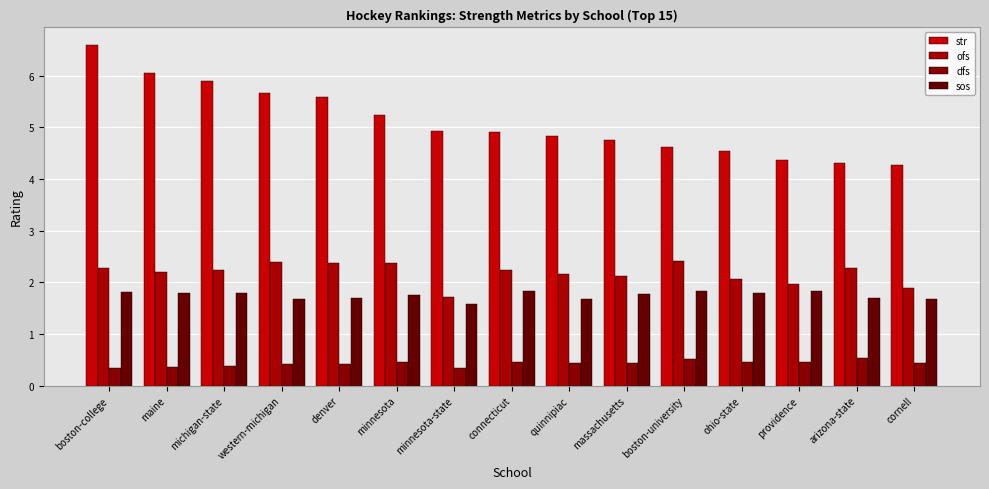

At which category does the chart reach its minimum across all series?

boston-college